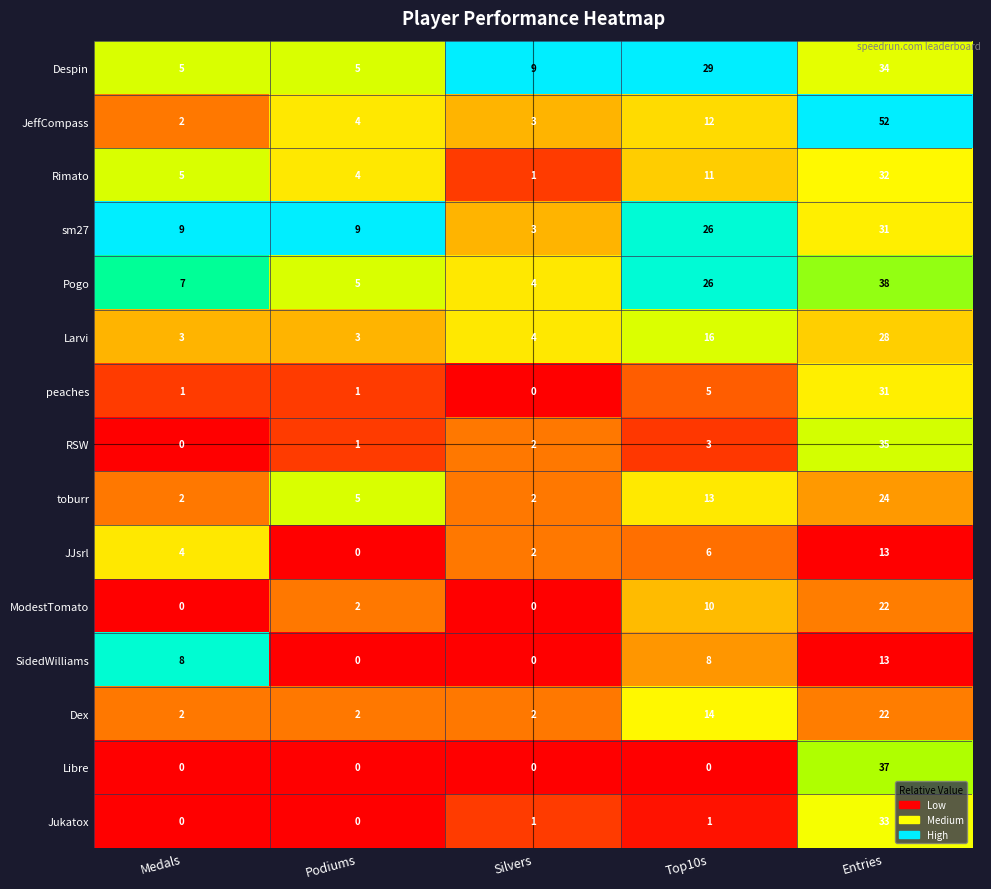

The value of sm27 at Top10s is 26. True or false?

True